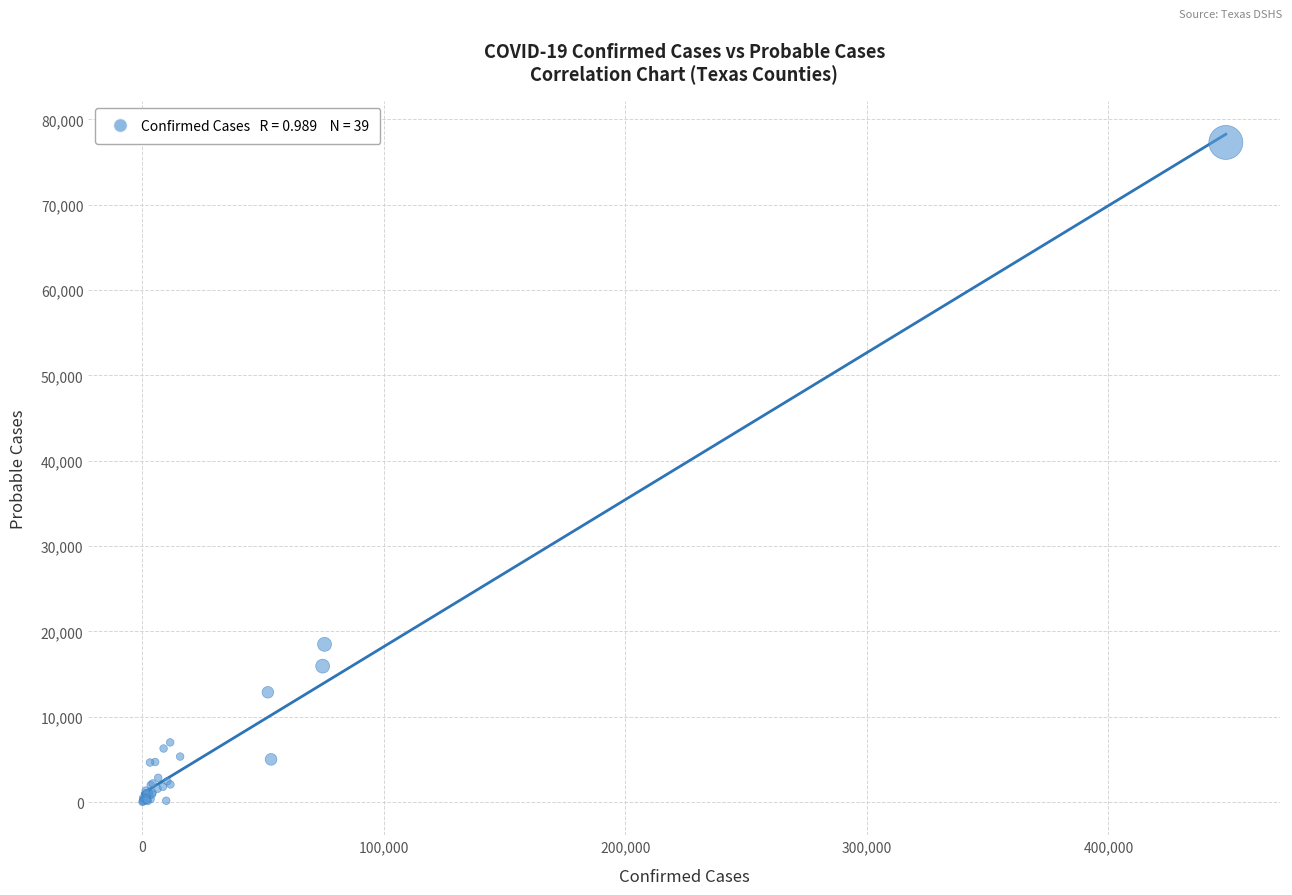

What Y value in the scatter plot is closest to 38656?

18480